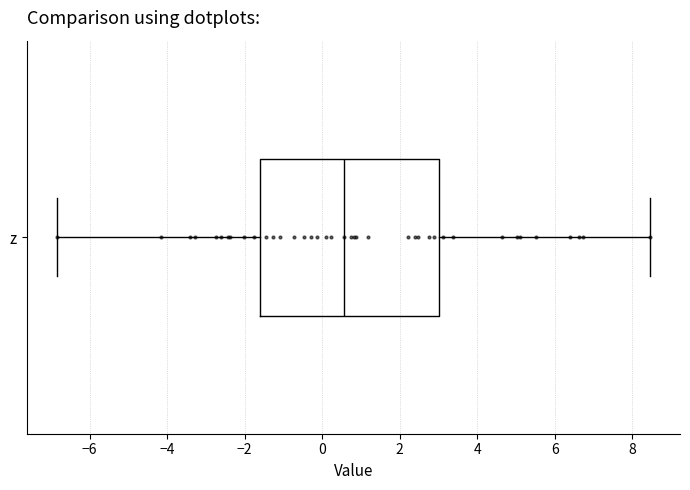

Where is the left edge of the box for z on the x-axis? The values are not printed on the chart, so give them approximately, as read against the axis.

-1.6